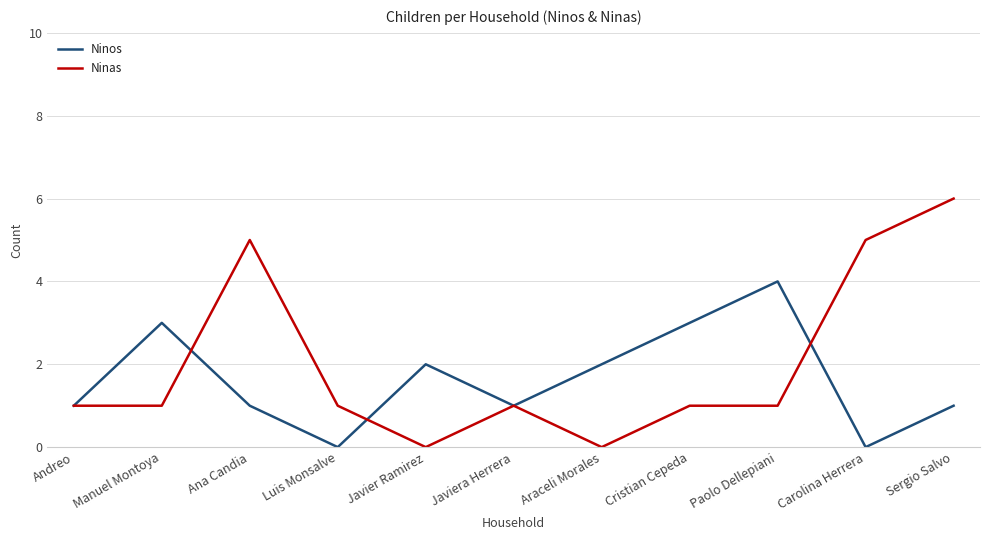

How many Ninas values are between 1 and 5?

8